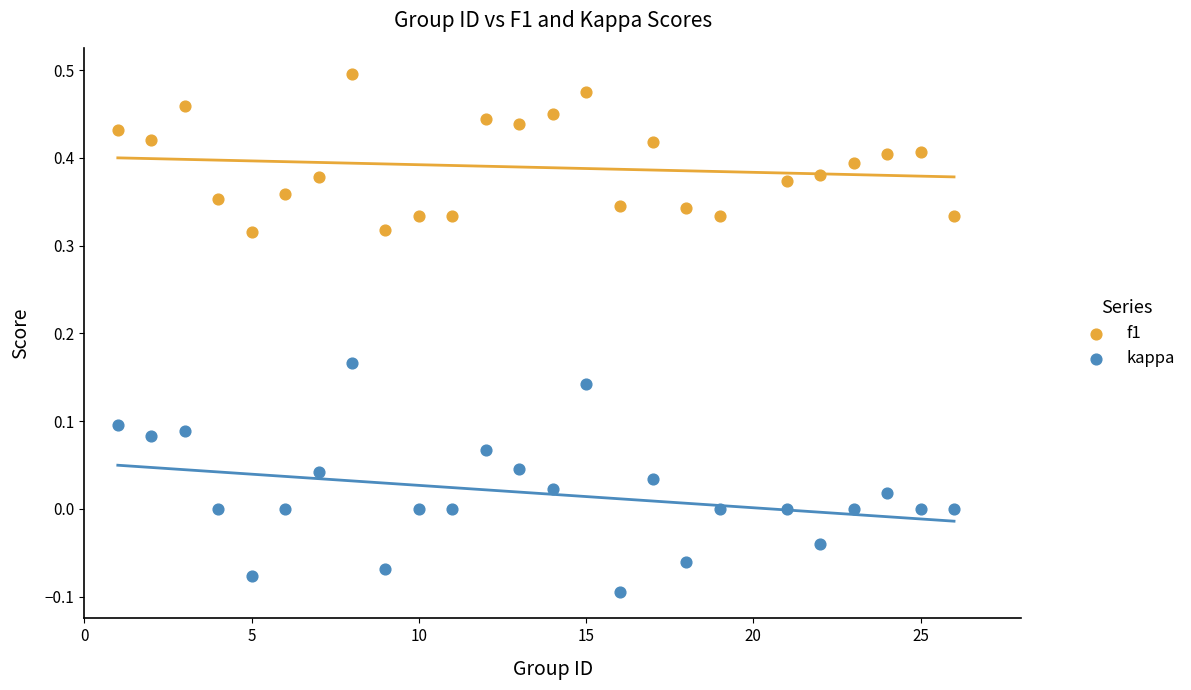

Across all data points, what is the range of Y values (max minus min)?

0.6